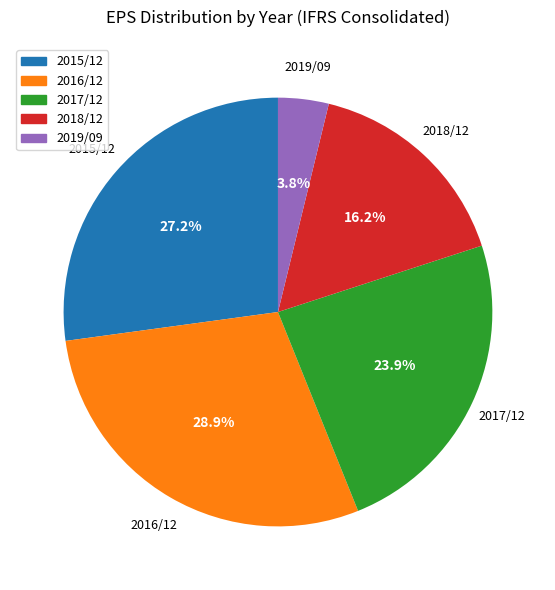

Is it true that 2015/12 is 18% of the pie?

False